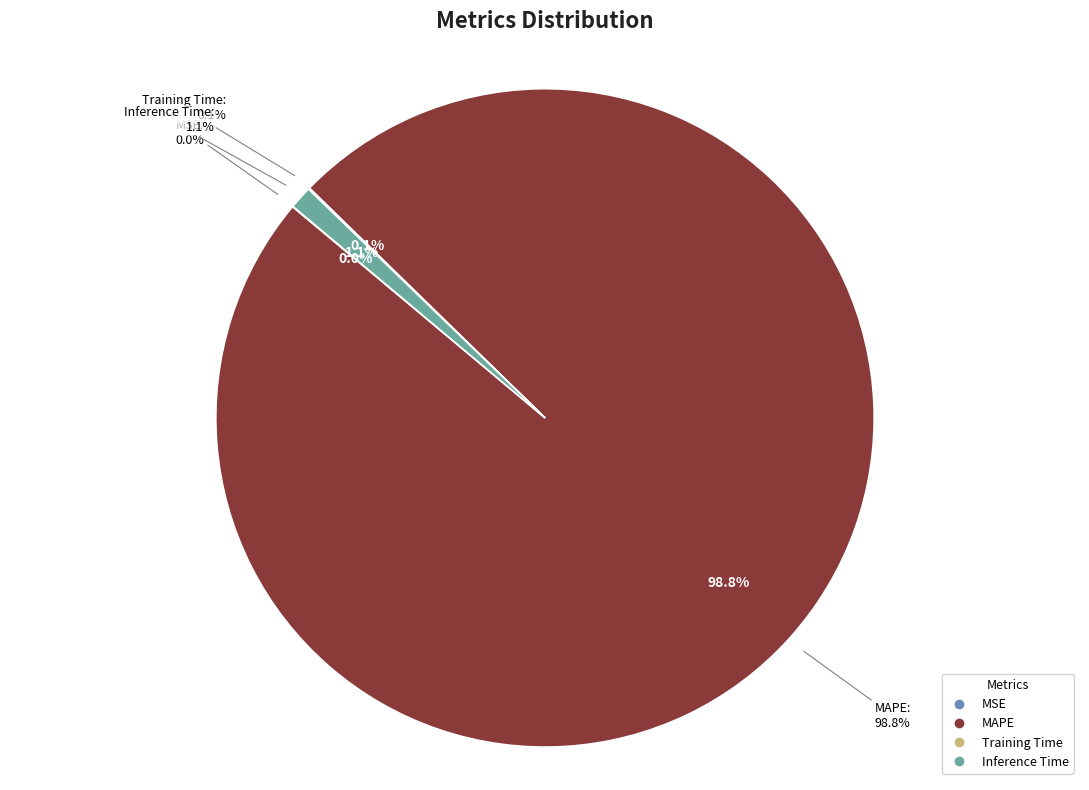

Rank the categories by value from highest to lowest.

MAPE, Inference Time, Training Time, MSE